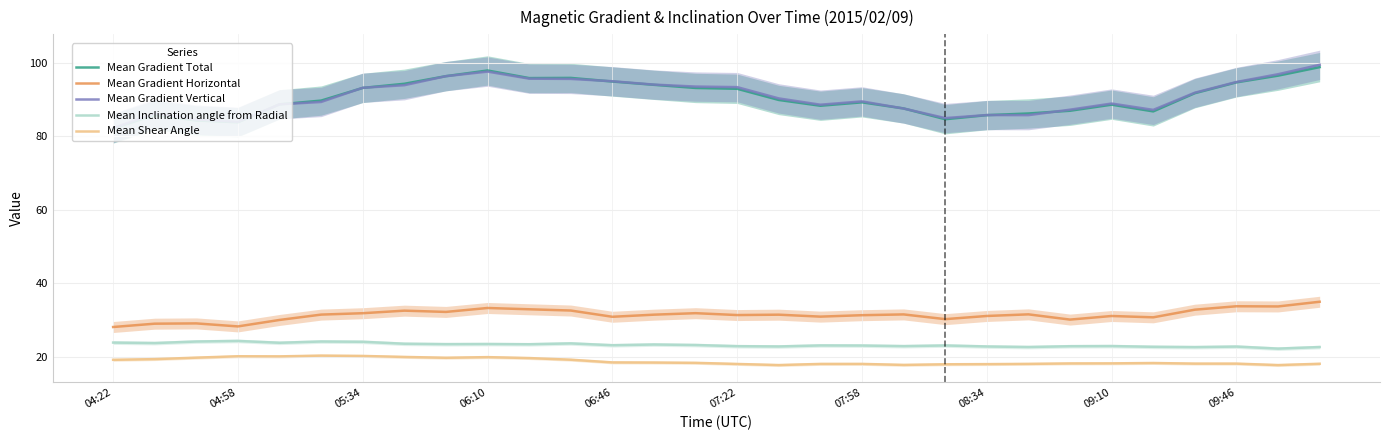

The value of Mean Shear Angle at 07:22 is 4.3. True or false?

False